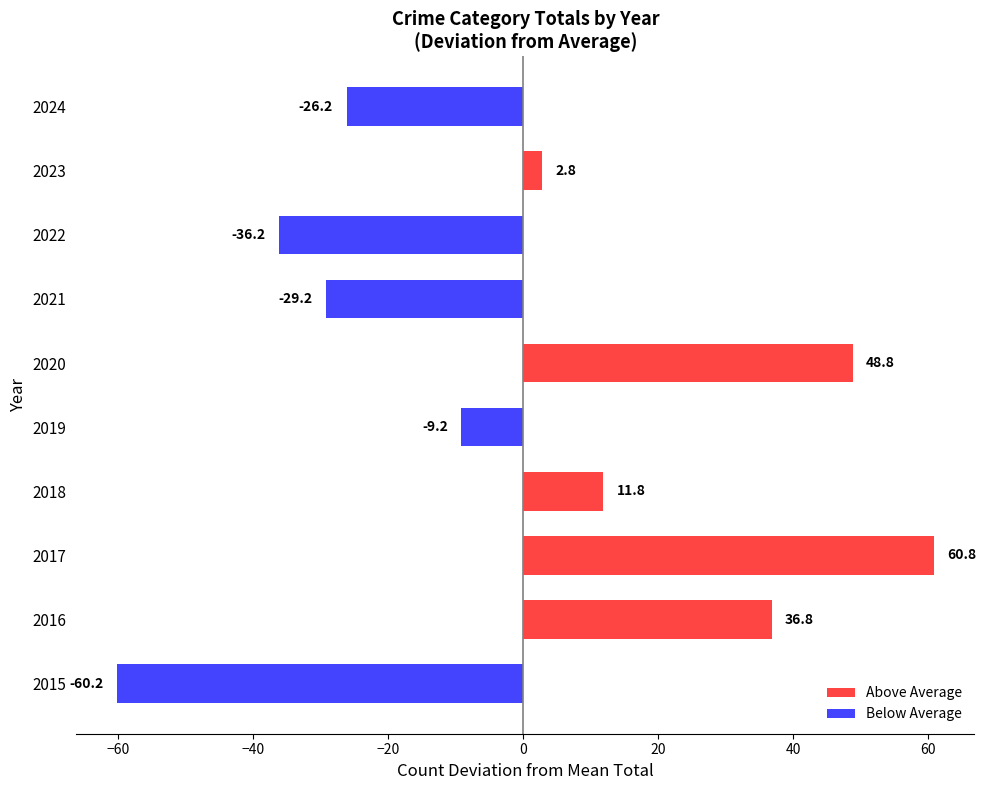

What is the sum of the values at 2022 and 2020?

12.6